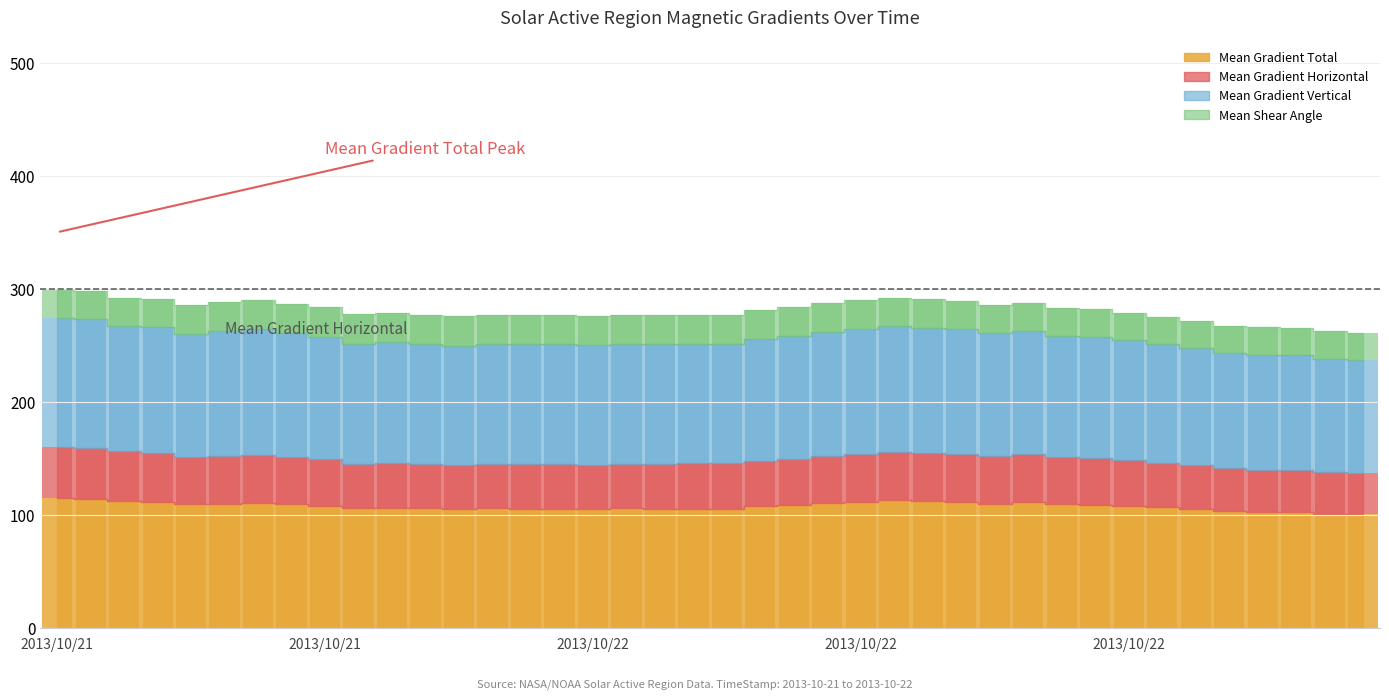

Count the number of data series in this chart.

4